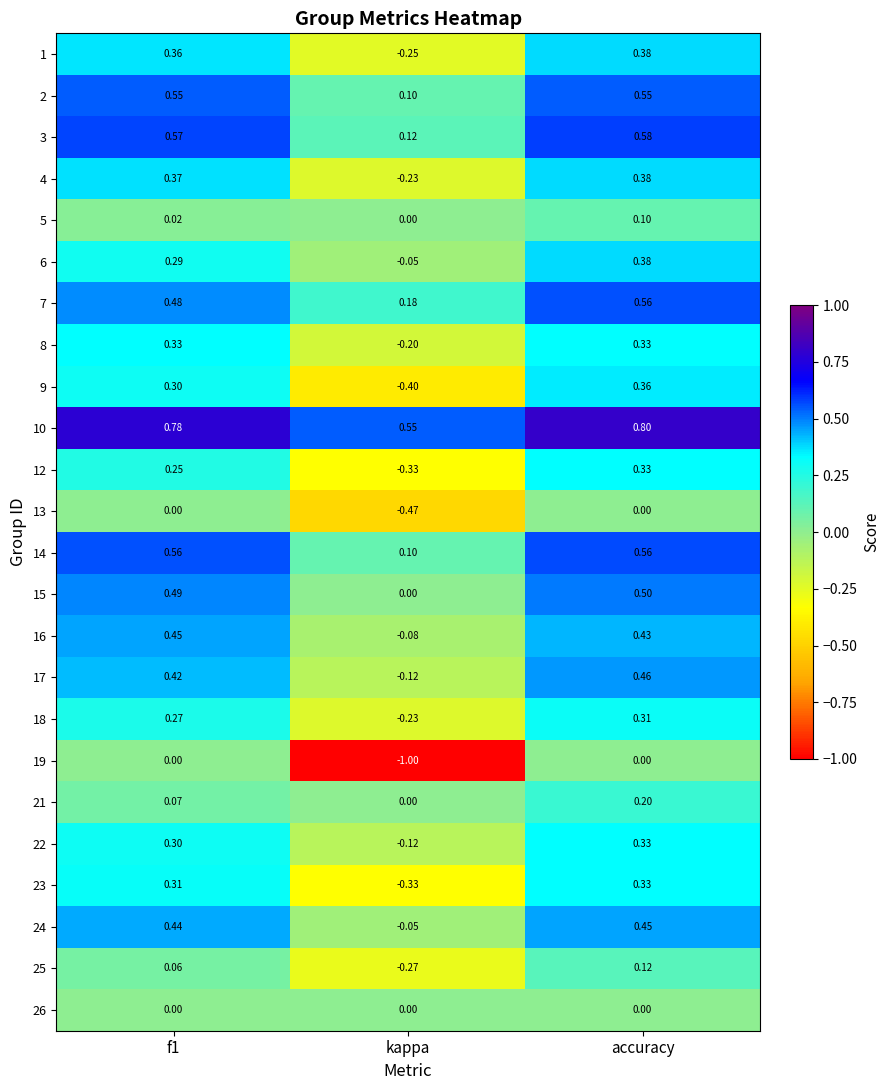

Which label corresponds to the smallest value in the chart?

kappa